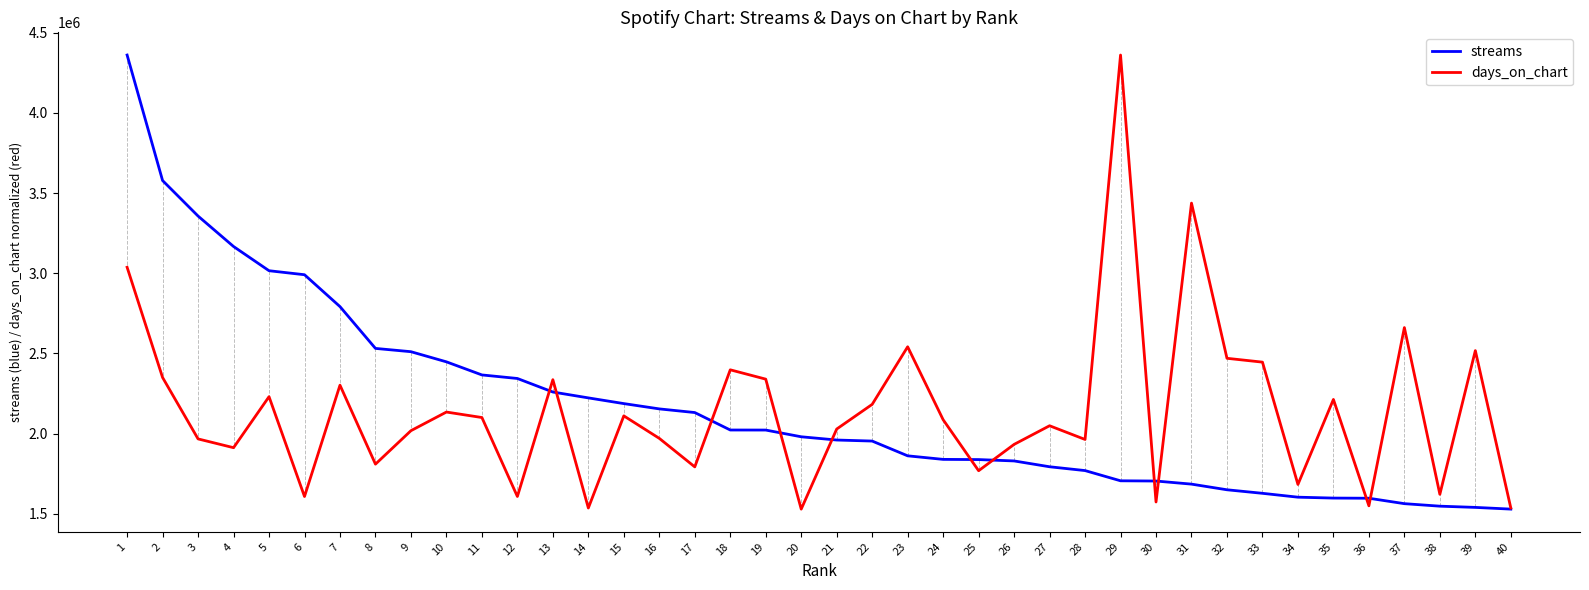

Is it true that streams equals 1685546.0 at 31?

True